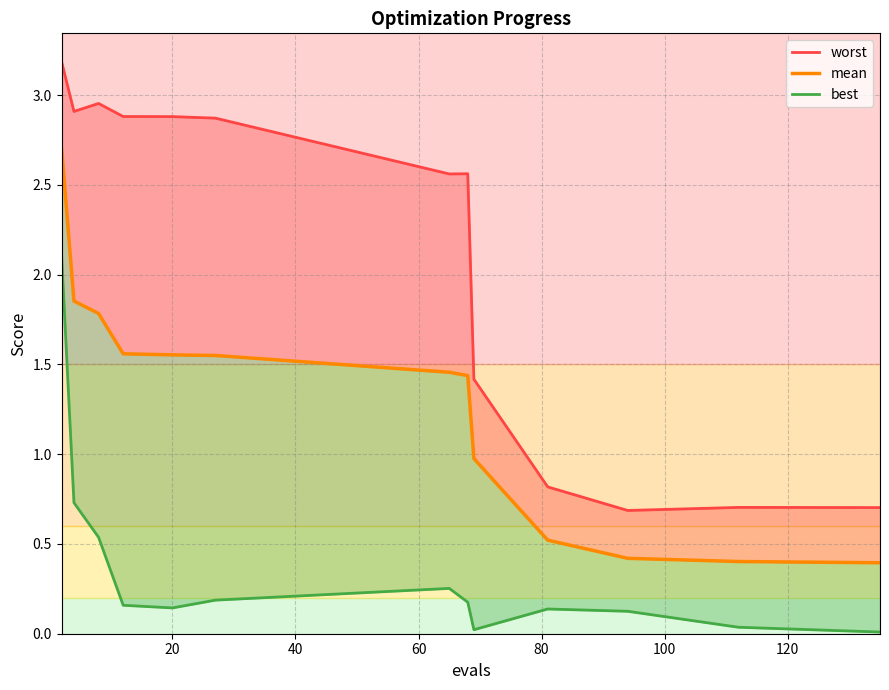

Which series has the widest spread of values?

worst_line